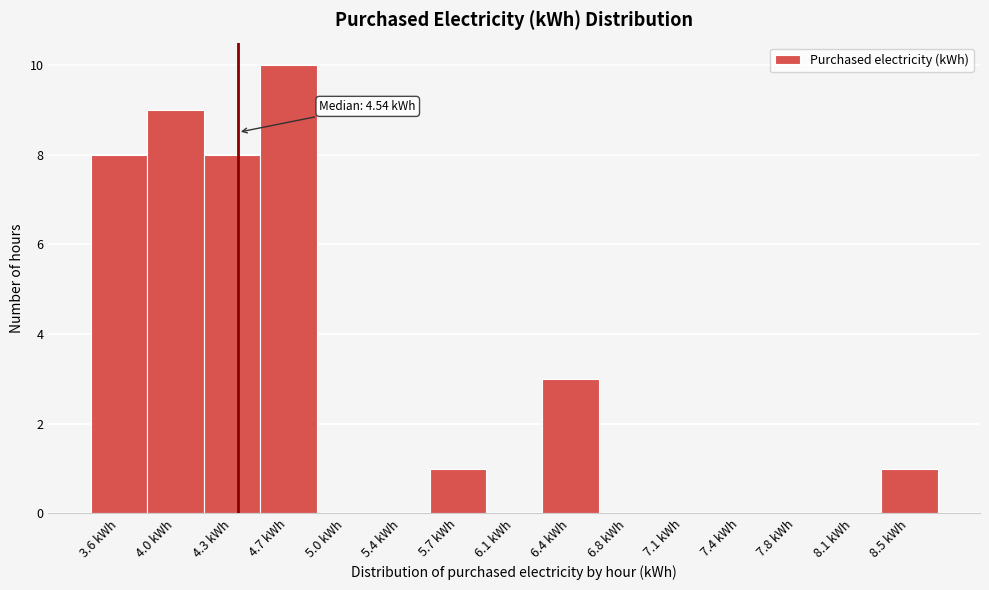

Reading right to left, extract all data points from this chart.

8.5 kWh=1	8.1 kWh=0	7.8 kWh=0	7.4 kWh=0	7.1 kWh=0	6.8 kWh=0	6.4 kWh=3	6.1 kWh=0	5.7 kWh=1	5.4 kWh=0	5.0 kWh=0	4.7 kWh=10	4.3 kWh=8	4.0 kWh=9	3.6 kWh=8